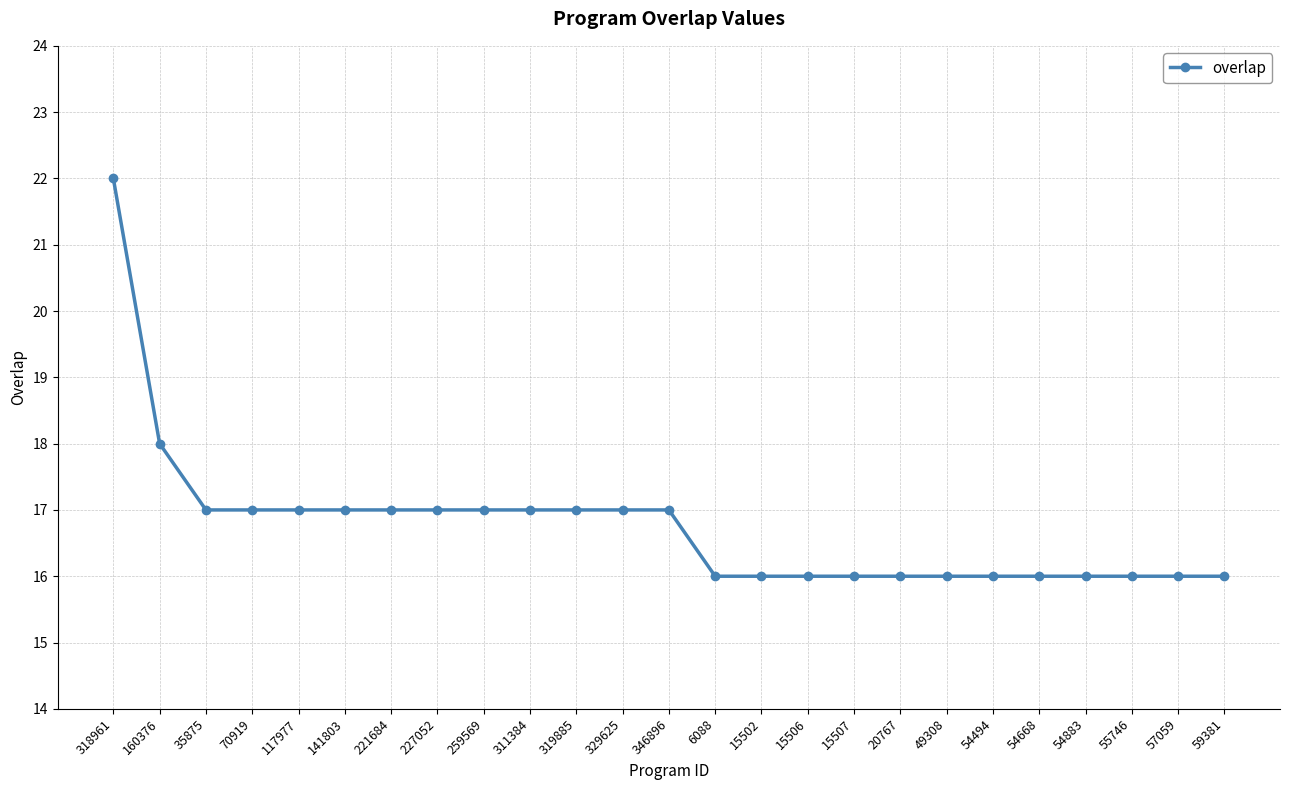

Reading right to left, what are all the values shown in this chart?

16	16	16	16	16	16	16	16	16	16	16	16	17	17	17	17	17	17	17	17	17	17	17	18	22